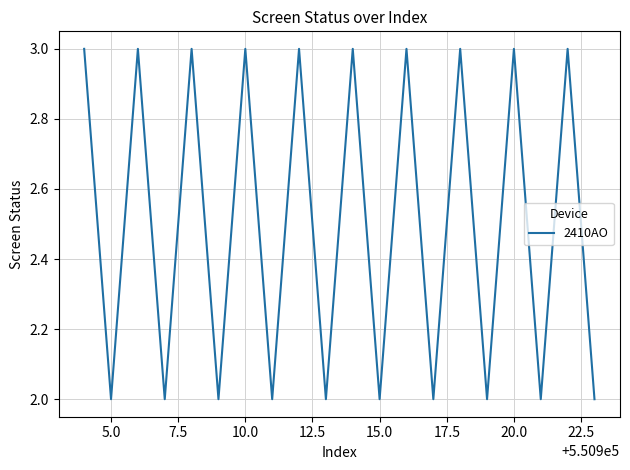

Count the number of data series in this chart.

1